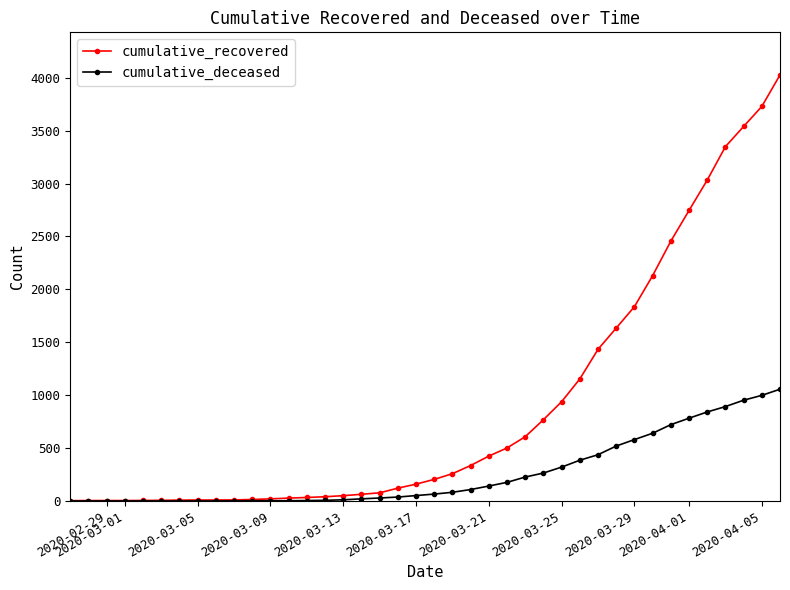

Which series has the widest spread of values?

cumulative_recovered